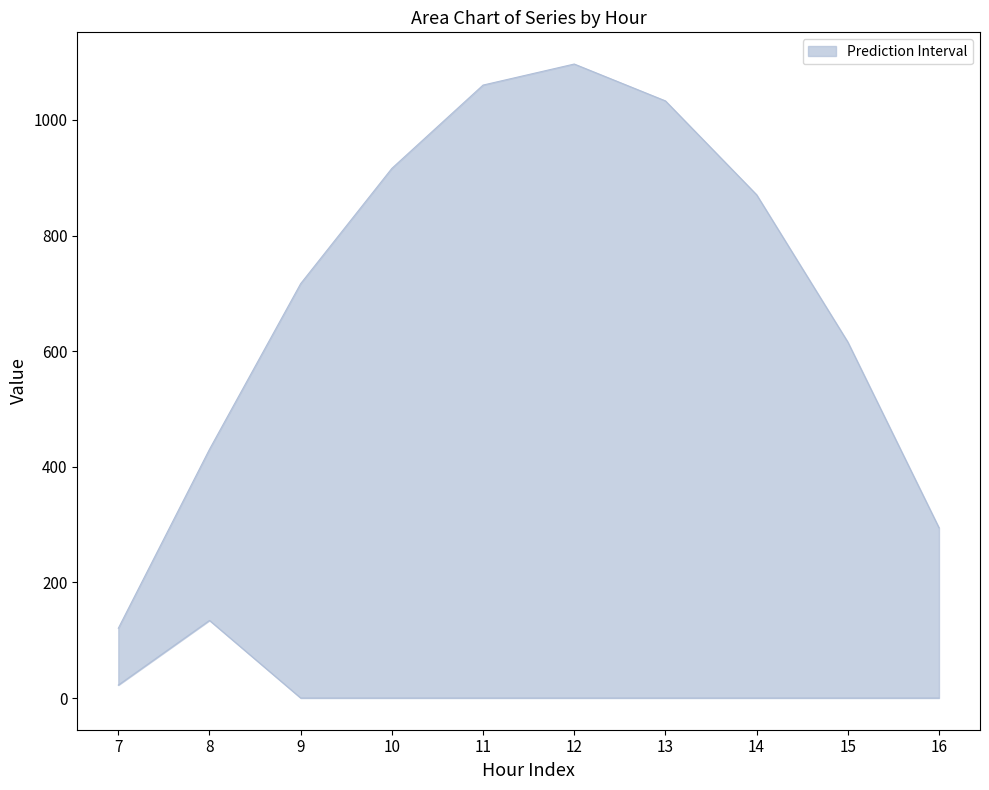

What is the maximum value for upper?

1096.7